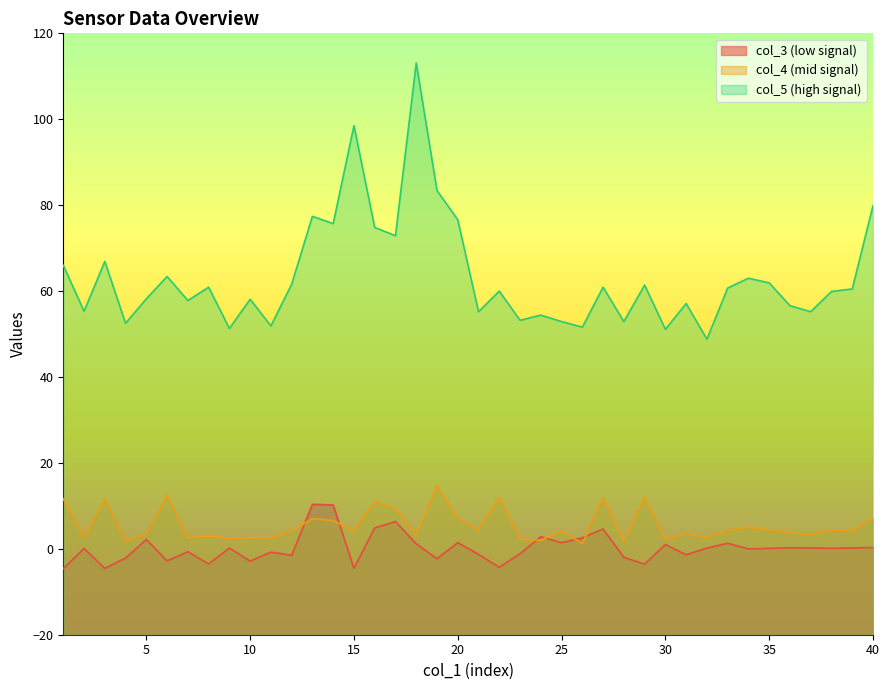

The value of col_5 at 18 is 113.1. True or false?

True